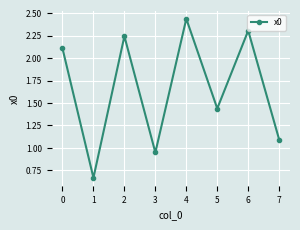

Between 1 and 3, which is larger?

3